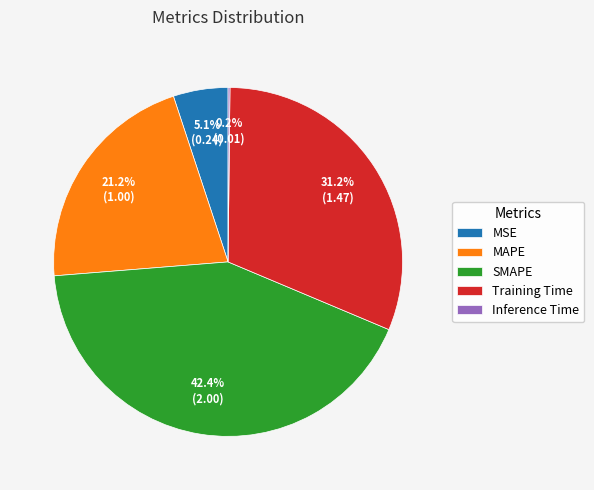

Do MSE and MAPE together represent more than half of the pie?

No